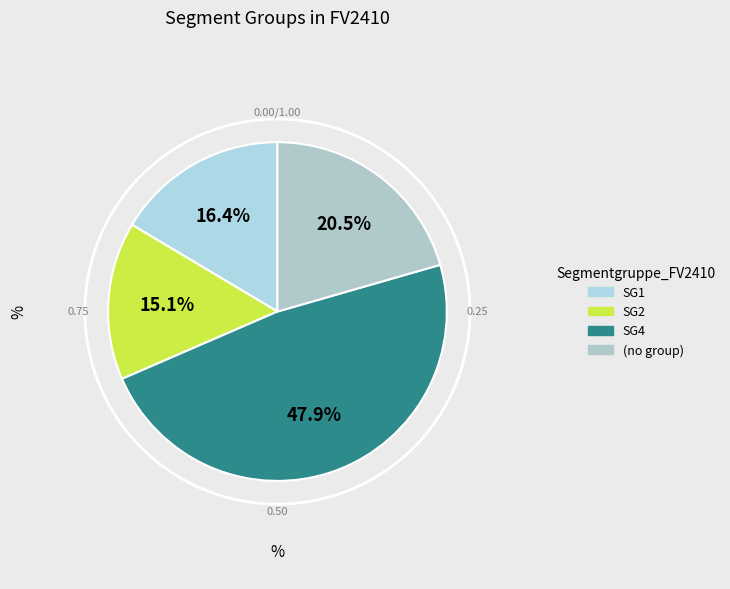

Count the number of slices in the pie.

4